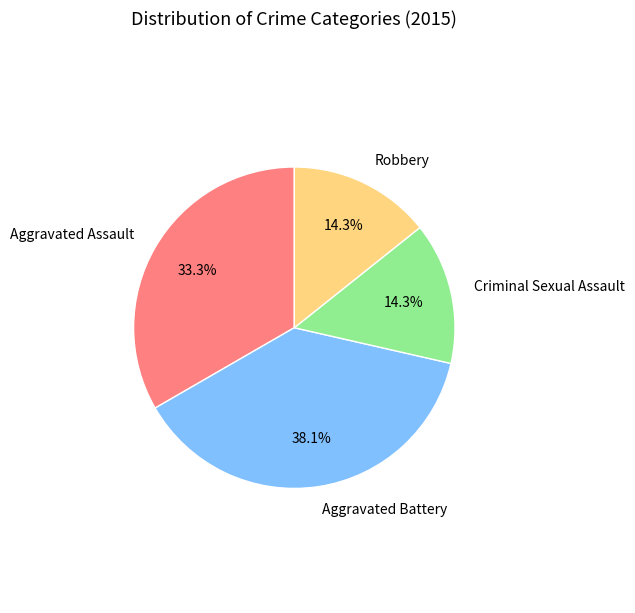

What is the ratio of the value at Aggravated Battery to the value at Robbery?

2.7